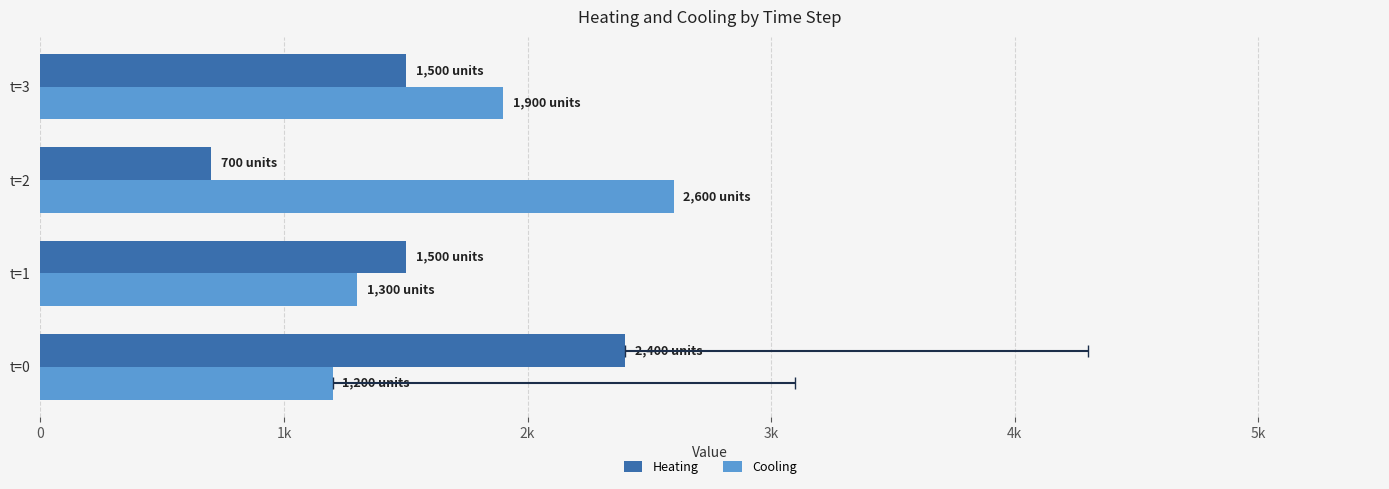

Rank the series at t=1 from highest to lowest value.

Heating, Cooling